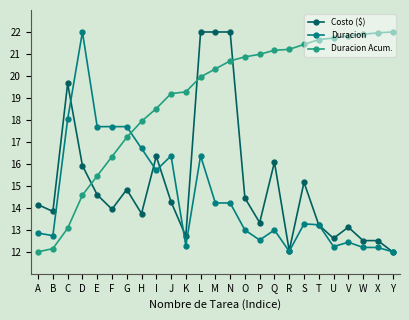

True or false: Costo ($) has more than 2 interior local peaks.

True